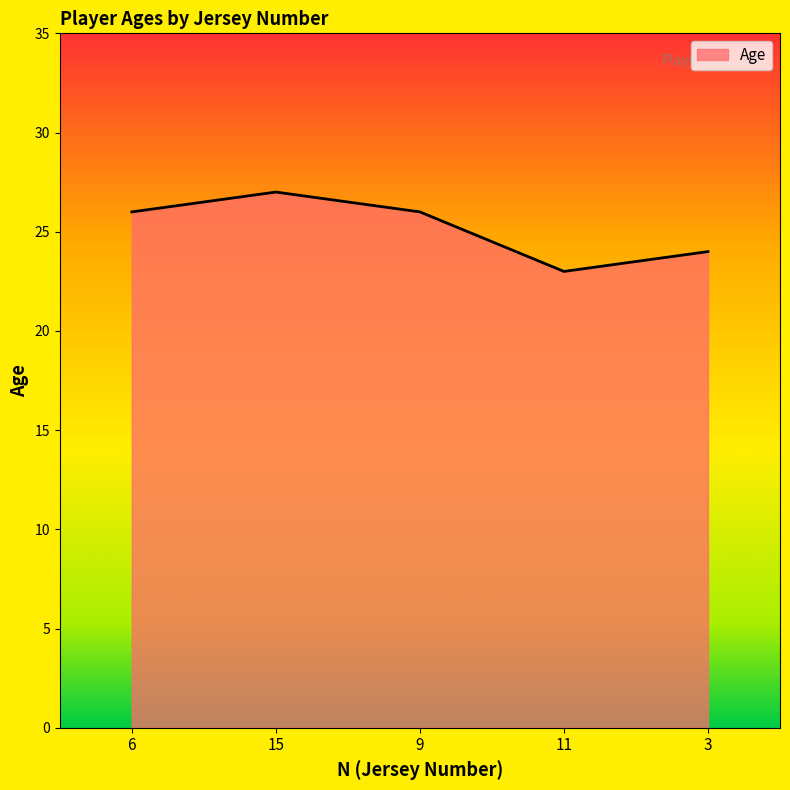

How many lines are shown in the chart?

1